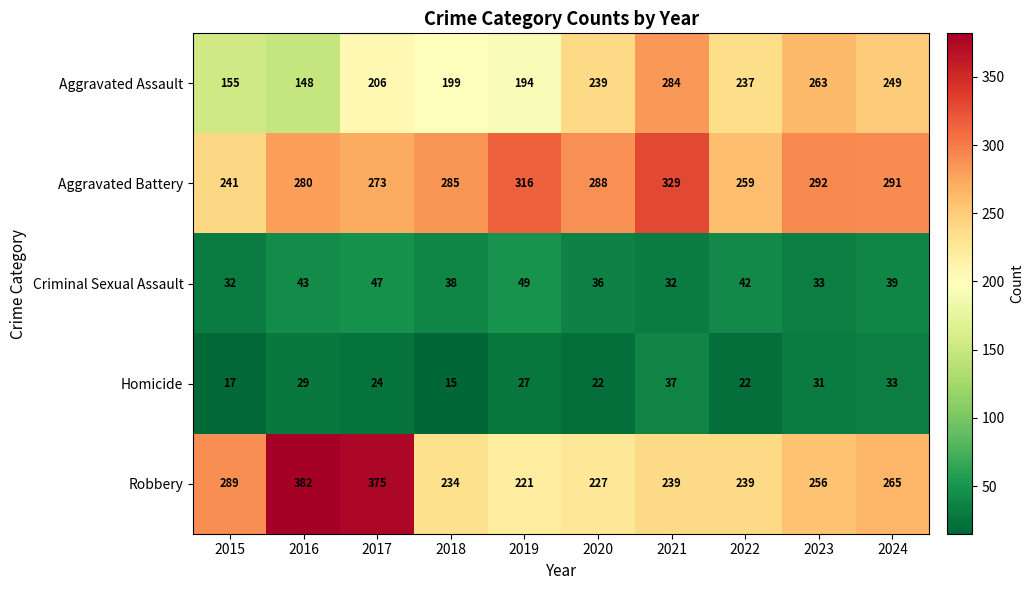

What is the total value across all series at 2015?

734